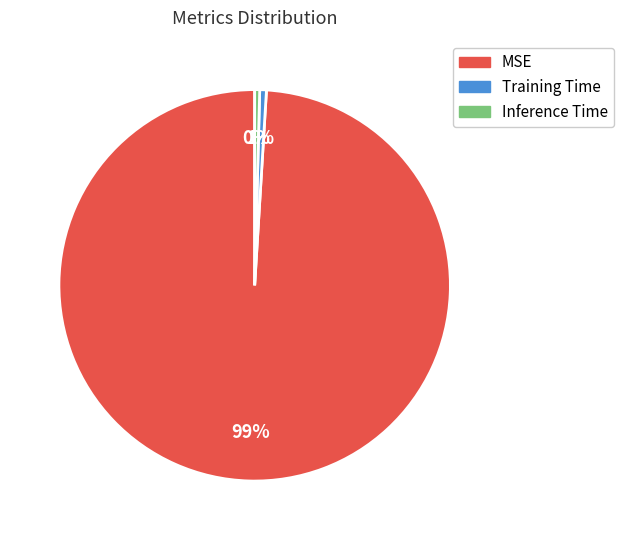

What is the majority slice?

MSE